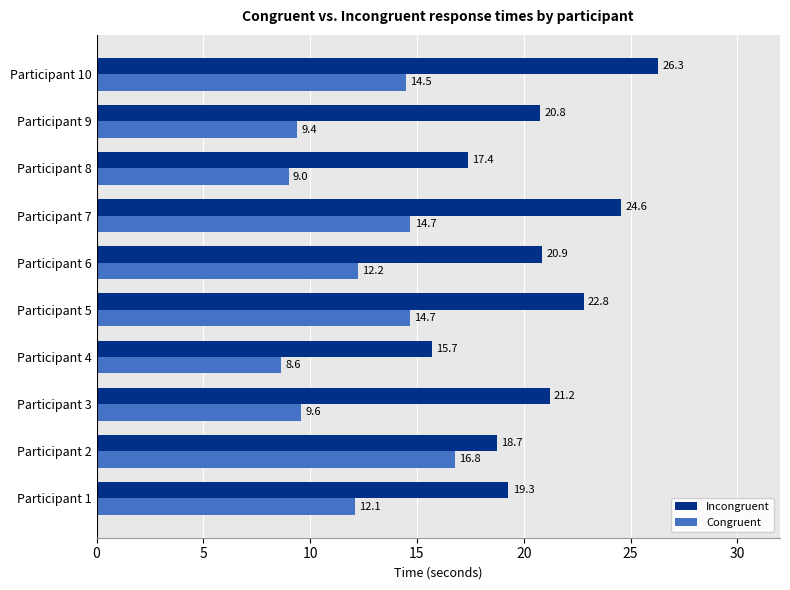

The value of Congruent at Participant 4 is 4.7. True or false?

False